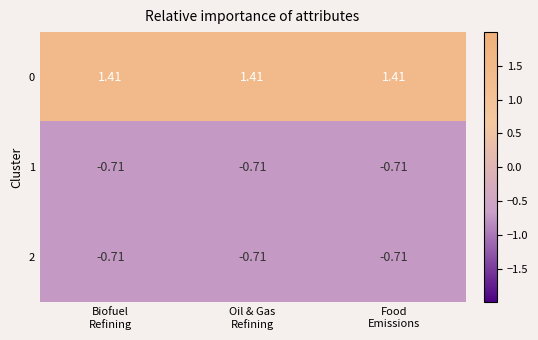

How many categories are shown in the chart?

3